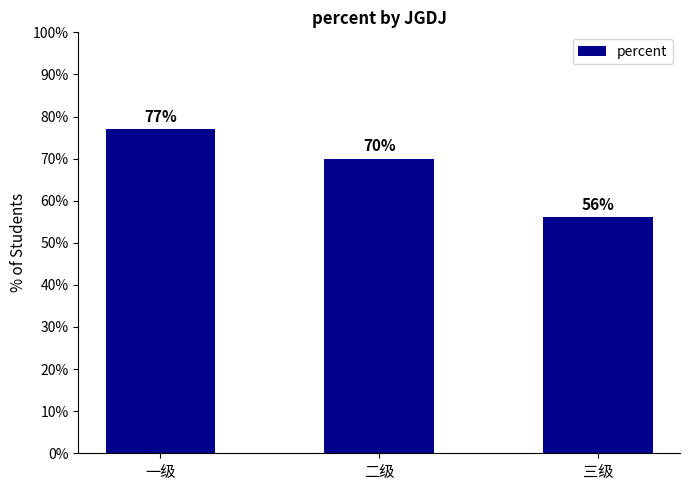

What is the label of the 1st bar from the left?

一级